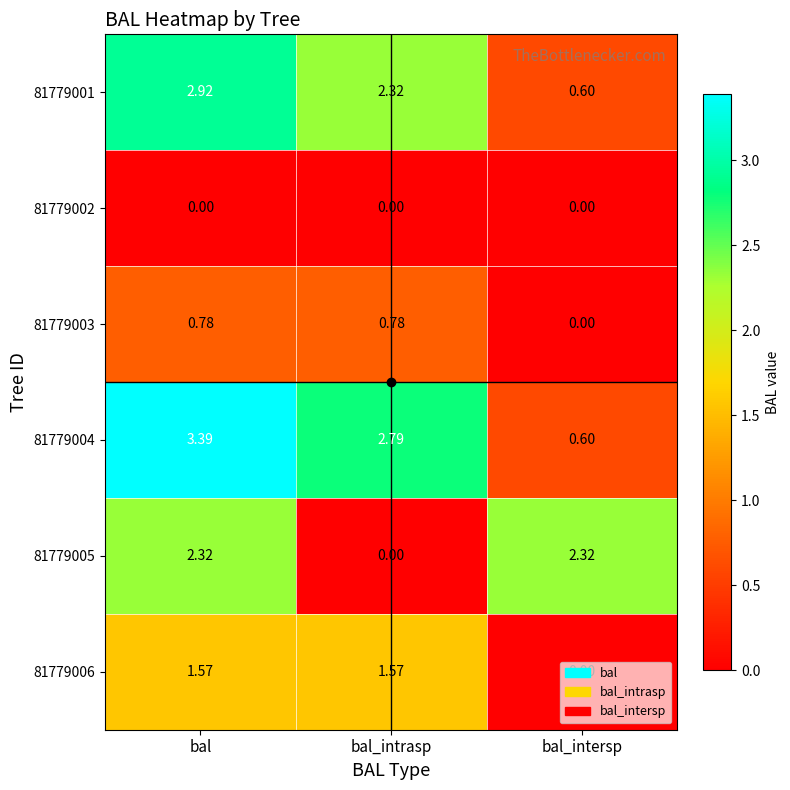

Is the value of 81779006 at bal_intrasp greater than the value of 81779004 at bal_intersp?

Yes